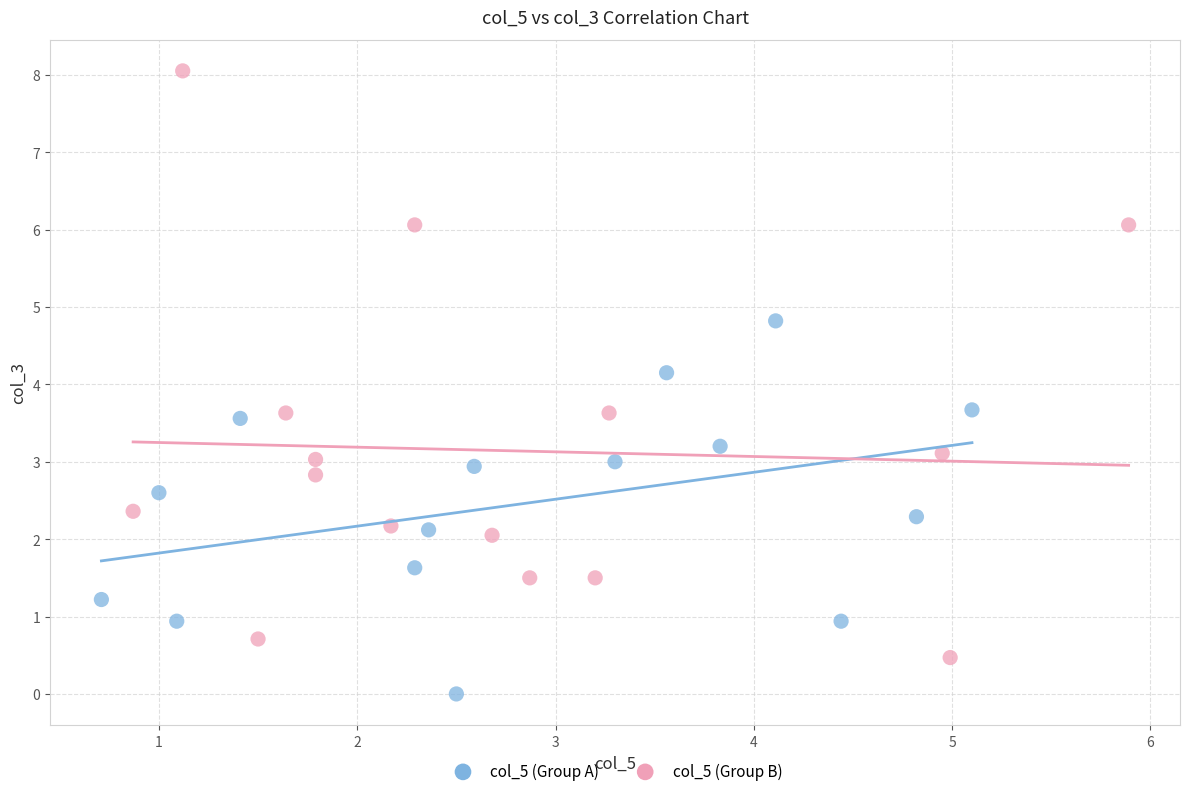

Which series contains the highest Y value?

col_5 (Group B)